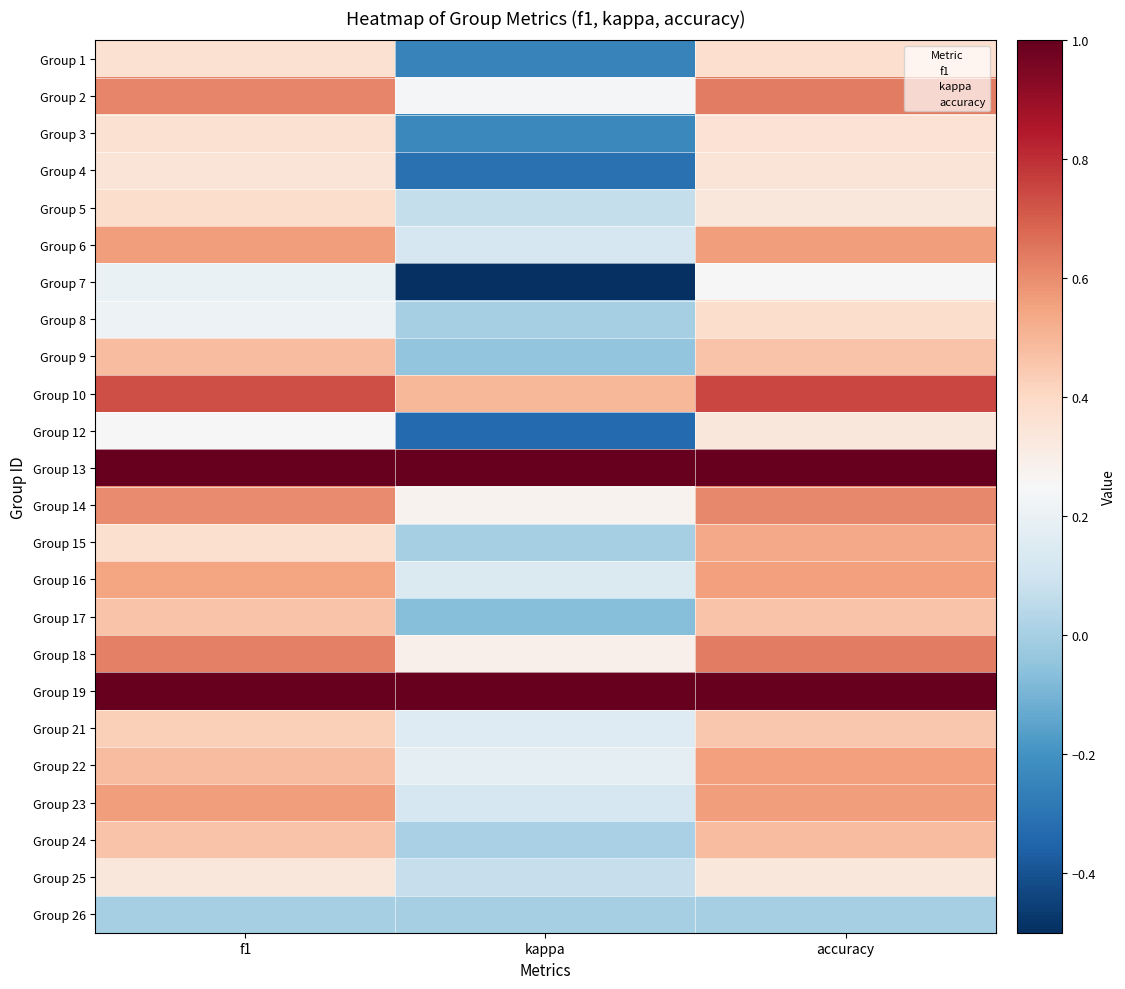

Which has a higher value, kappa or f1?

f1